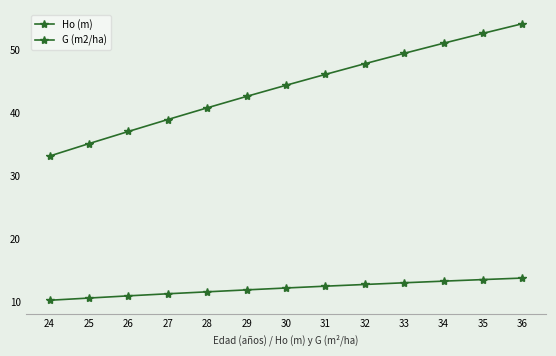

What is the difference between the maximum and minimum values in the Ho (m) series?

3.5